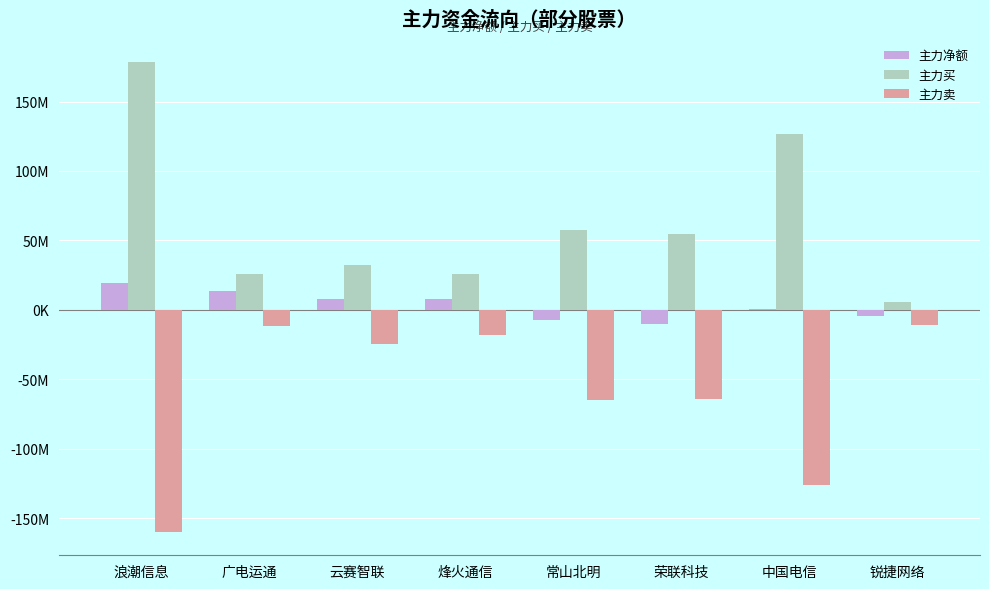

What are all the series names shown in the legend?

主力净额, 主力买, 主力卖